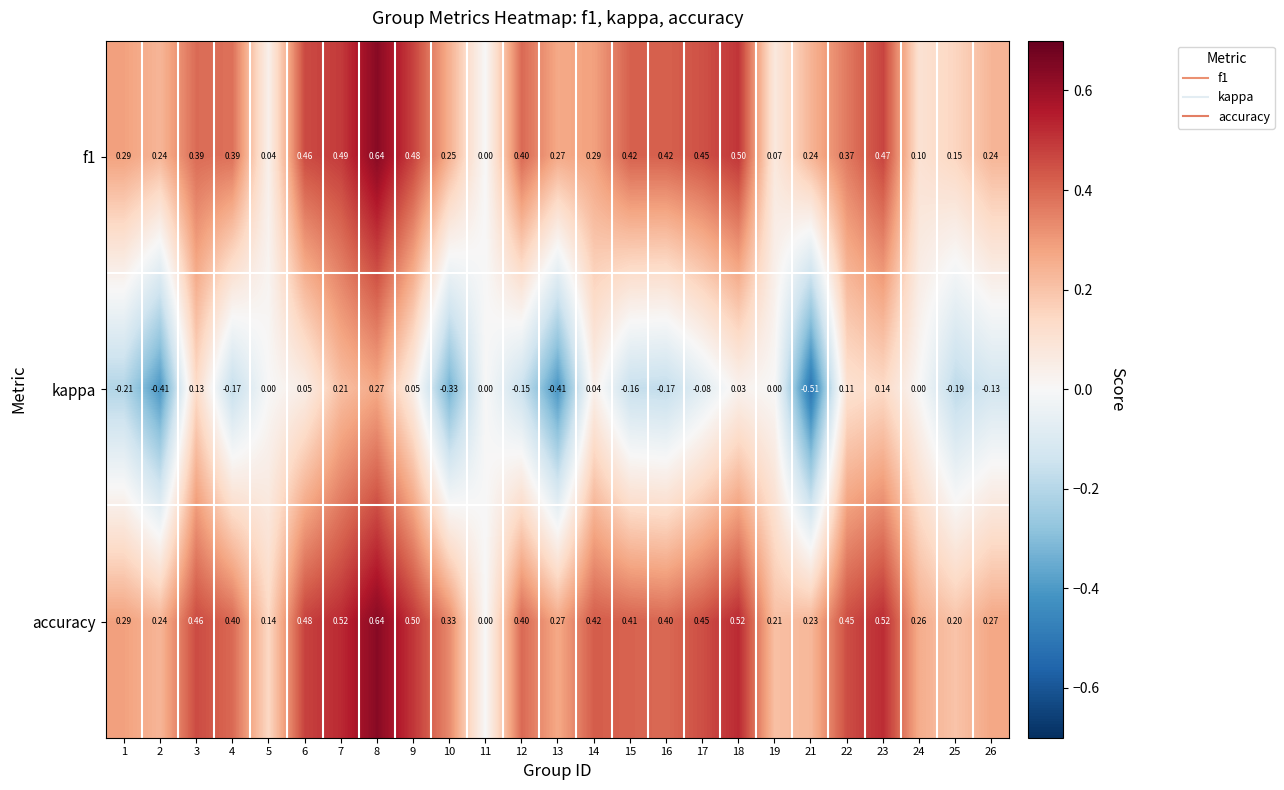

Which series changed the most between 4 and 13?

kappa